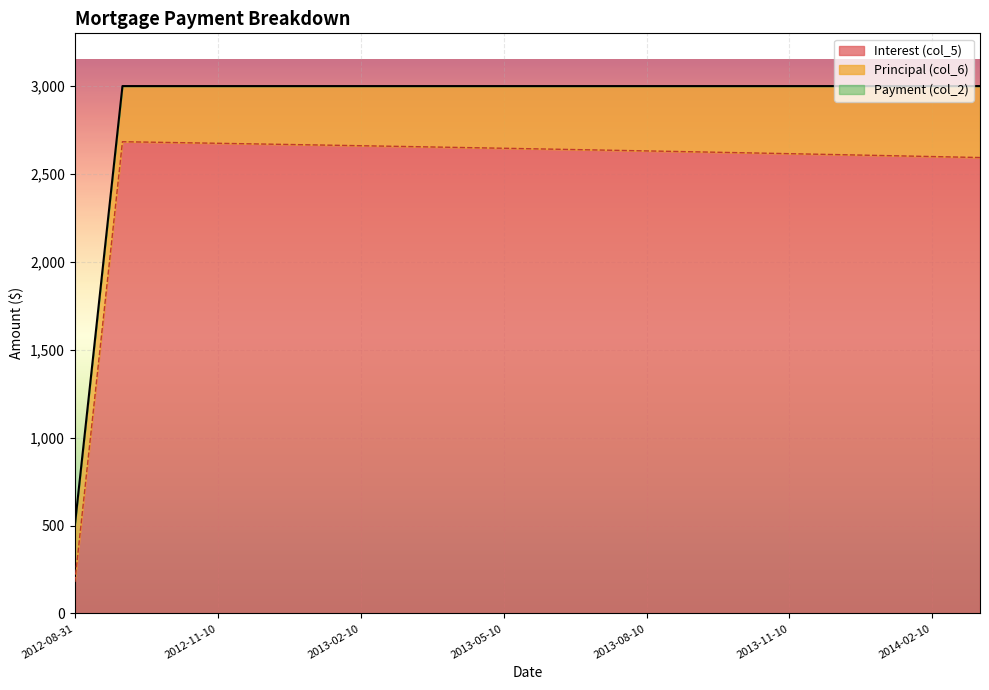

What is the lowest value of the Interest (col_5) series?

179.2